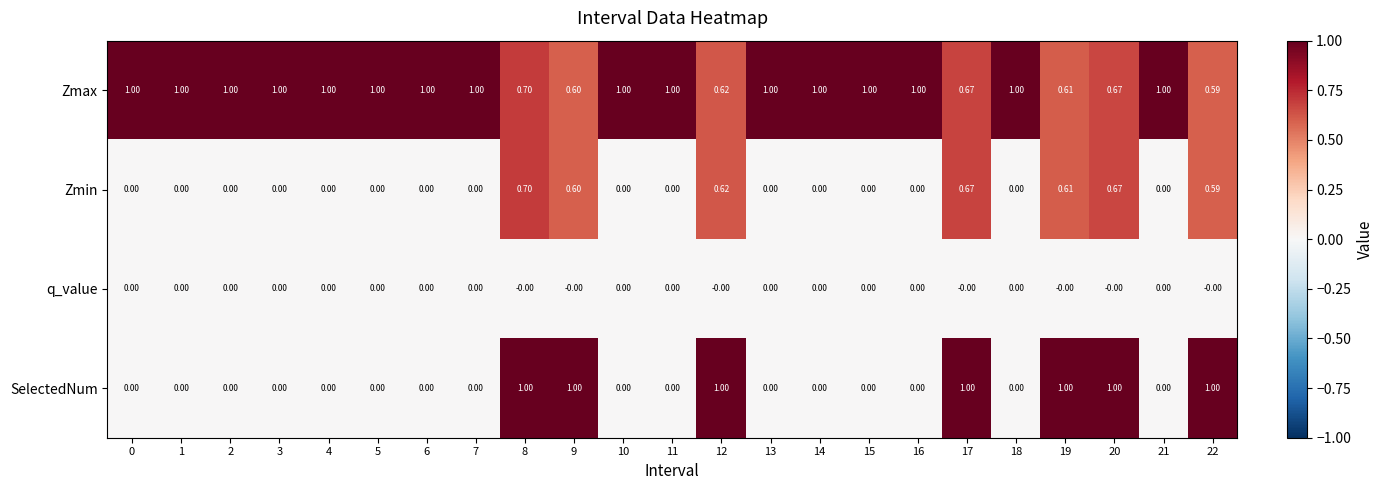

Which series has the largest total across all categories?

Zmax